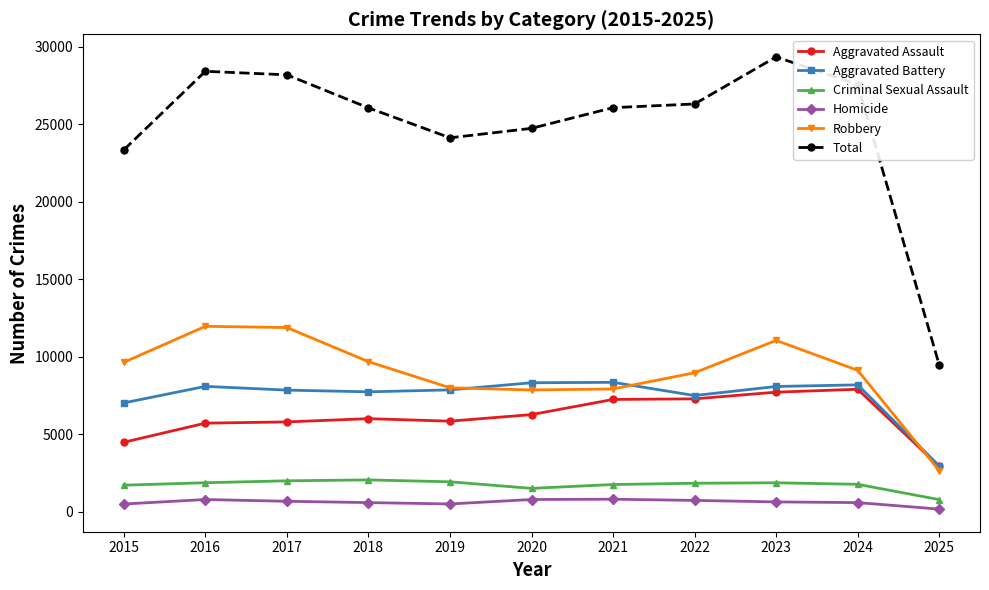

What is the difference between the maximum and second lowest values in the Criminal Sexual Assault series?

546